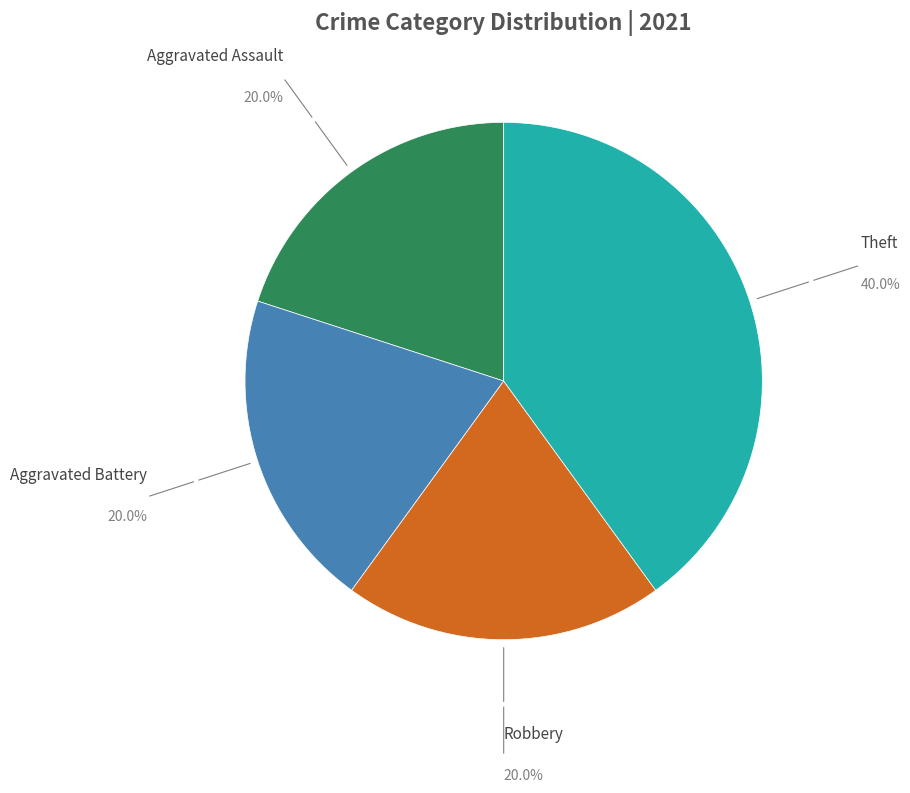

Does any single category account for the majority?

No